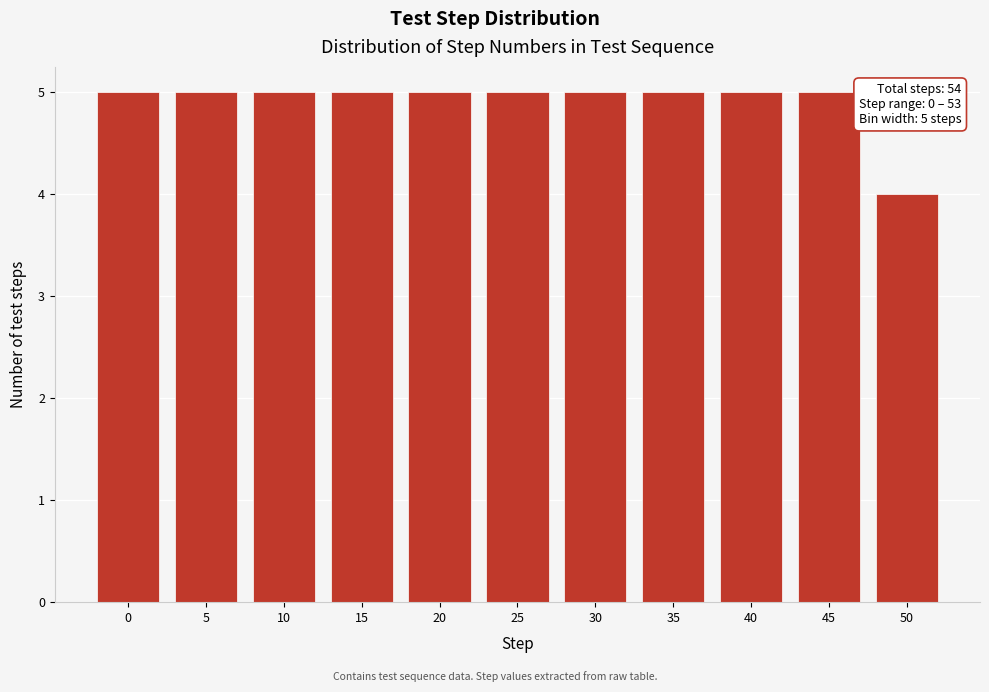

Reading left to right, what are all the values shown in this chart?

5	5	5	5	5	5	5	5	5	5	4